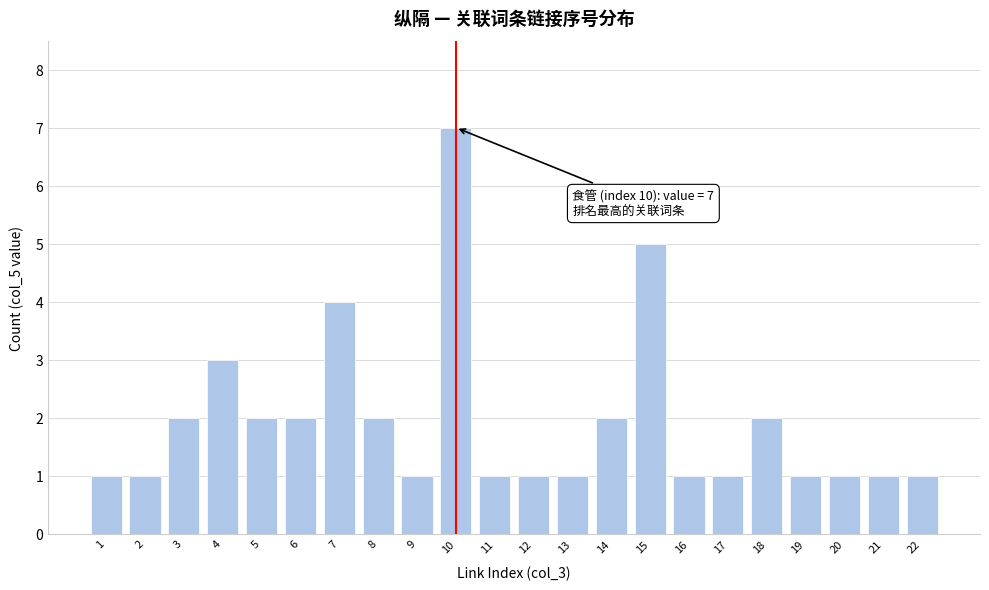

Reading left to right, transcribe all the data shown in this chart.

1=1	2=1	3=2	4=3	5=2	6=2	7=4	8=2	9=1	10=7	11=1	12=1	13=1	14=2	15=5	16=1	17=1	18=2	19=1	20=1	21=1	22=1